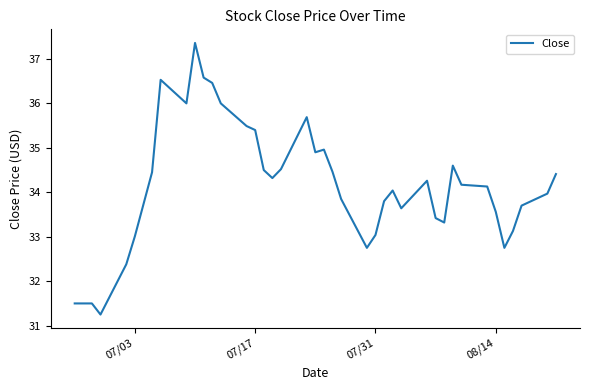

What is the maximum value shown in the chart?

37.4